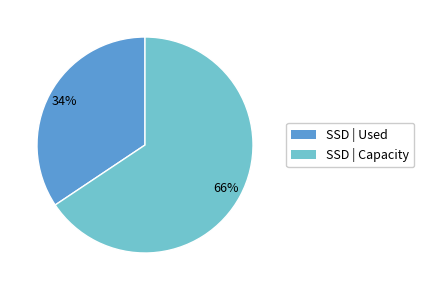

To the nearest percent, what is the average slice percentage?

50%